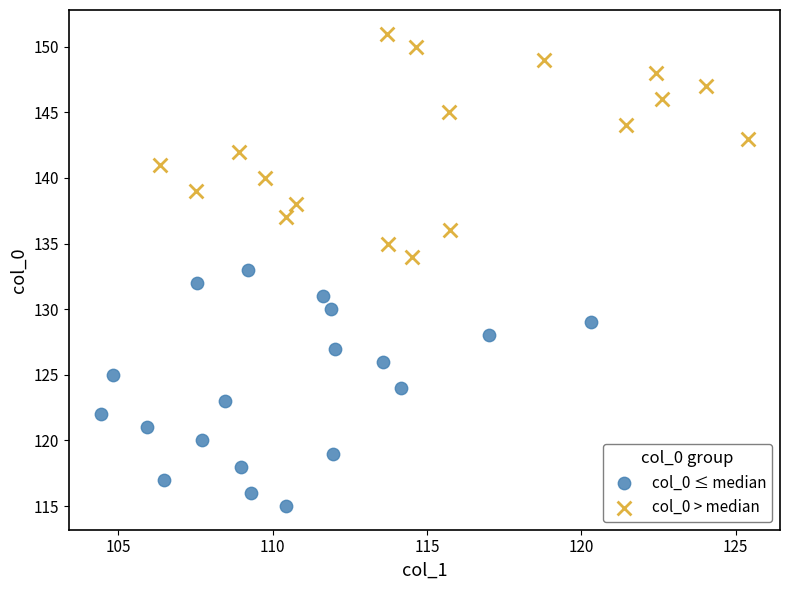

Which series has the largest Y range (max minus min)?

col_0 ≤ median